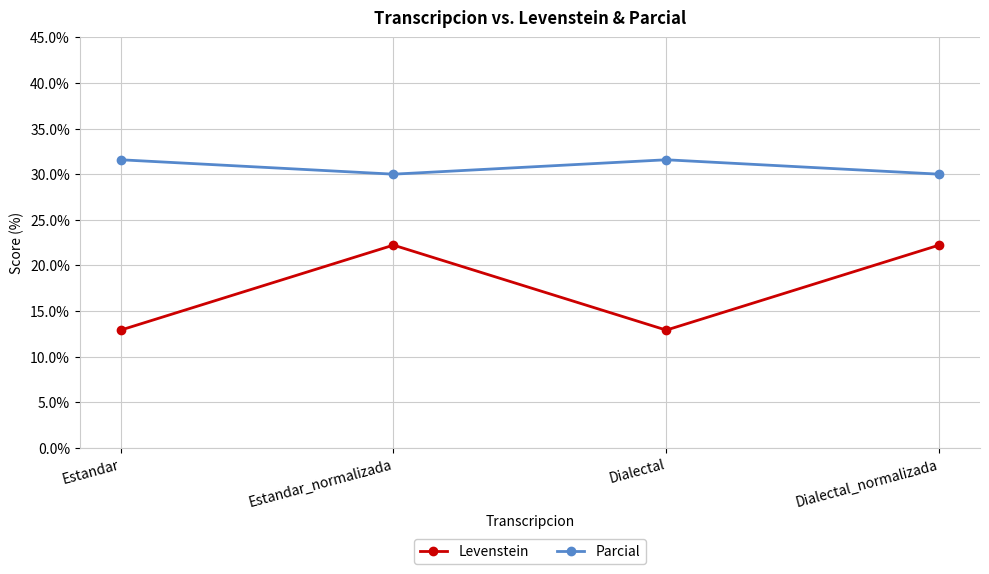

What is the label of the 3rd point from the left?

Dialectal